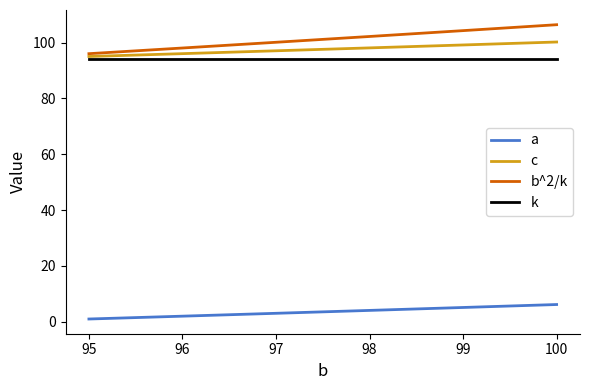

What is the sum of the b^2/k values at 95 and 98?

198.2